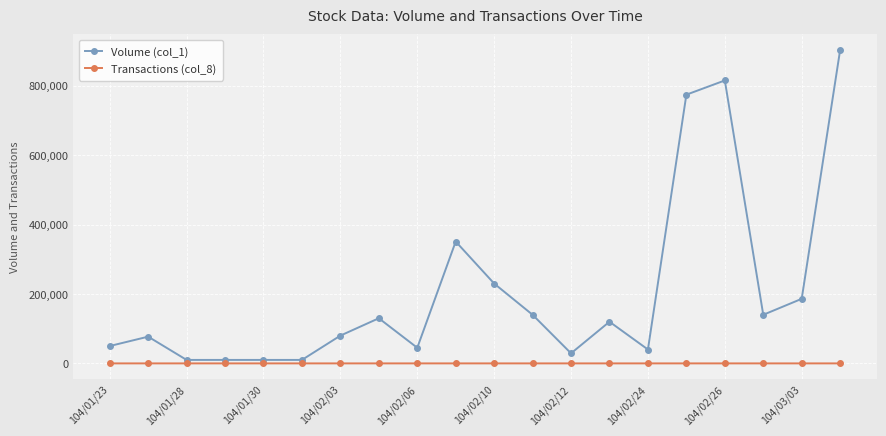

Which series has the widest spread of values?

Volume (col_1)